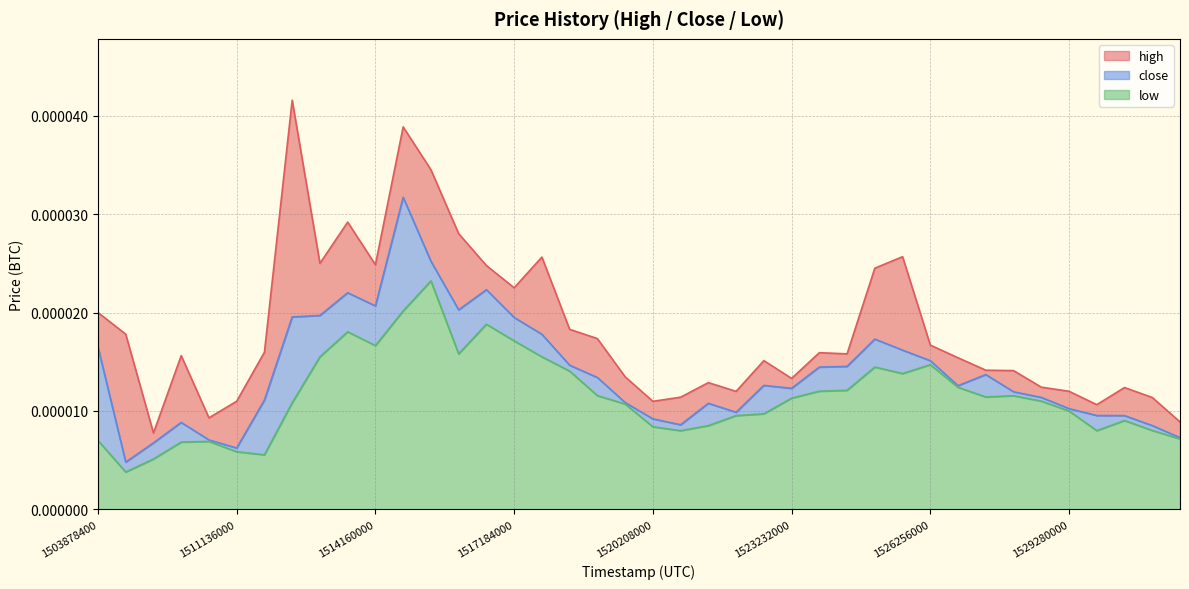

How many lines are shown in the chart?

3